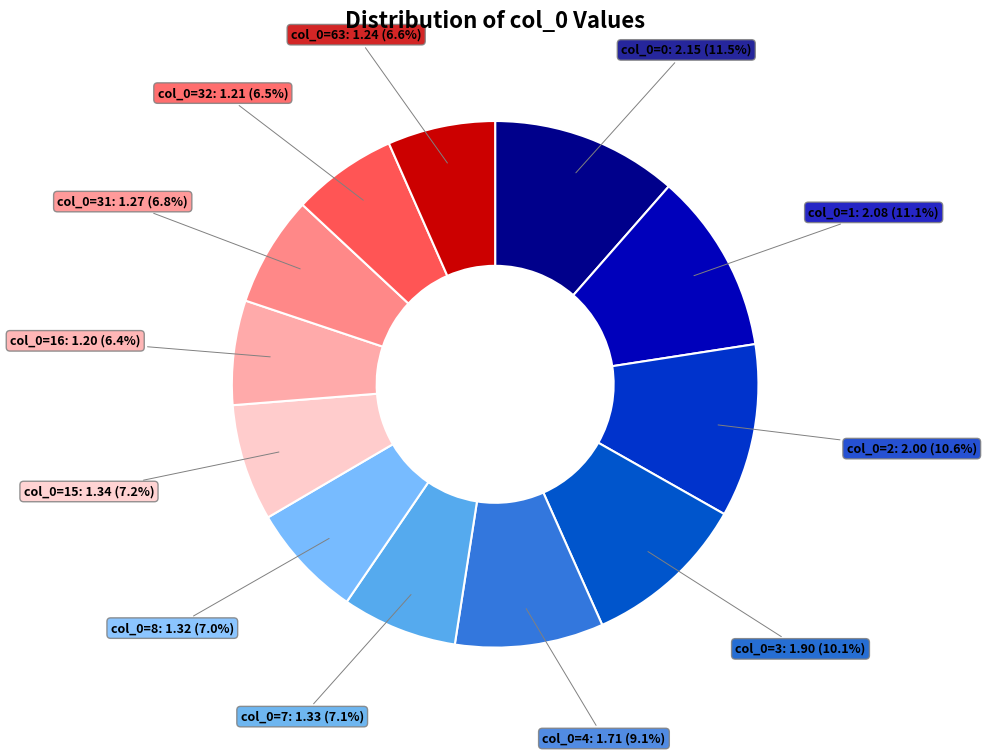

Count the number of slices in the pie.

12